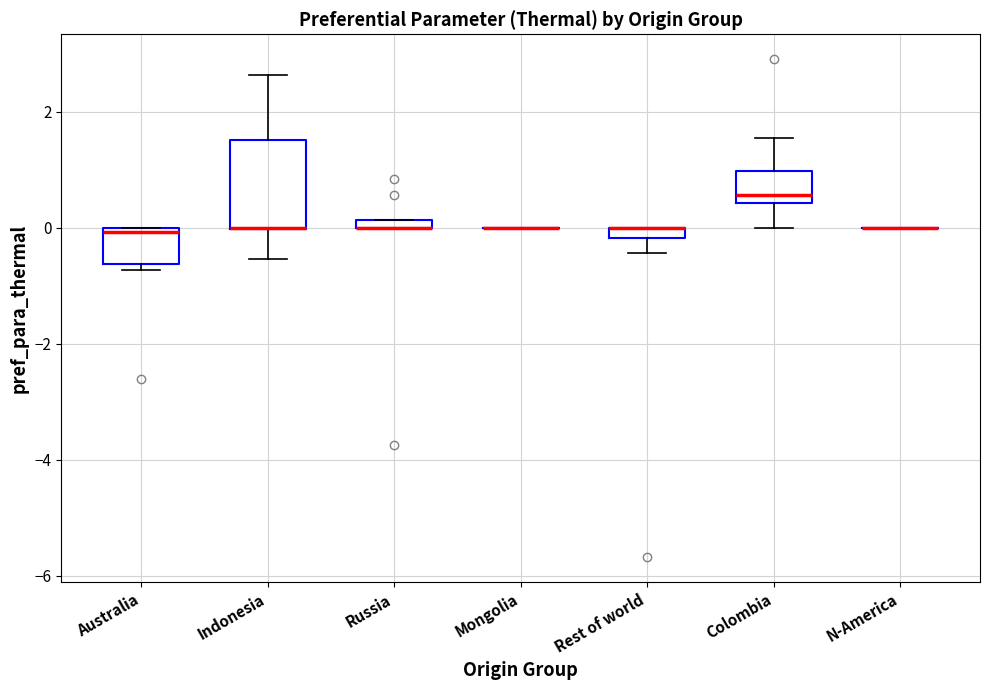

Where is the lower edge of the box for Australia on the y-axis? The values are not printed on the chart, so give them approximately, as read against the axis.

-0.6